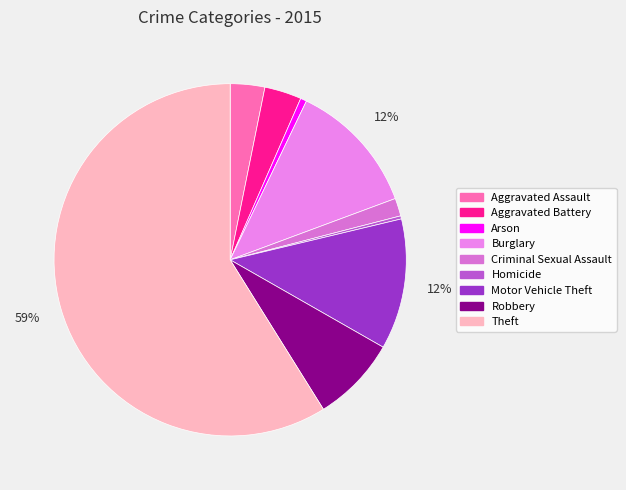

Which category accounts for the majority?

Theft